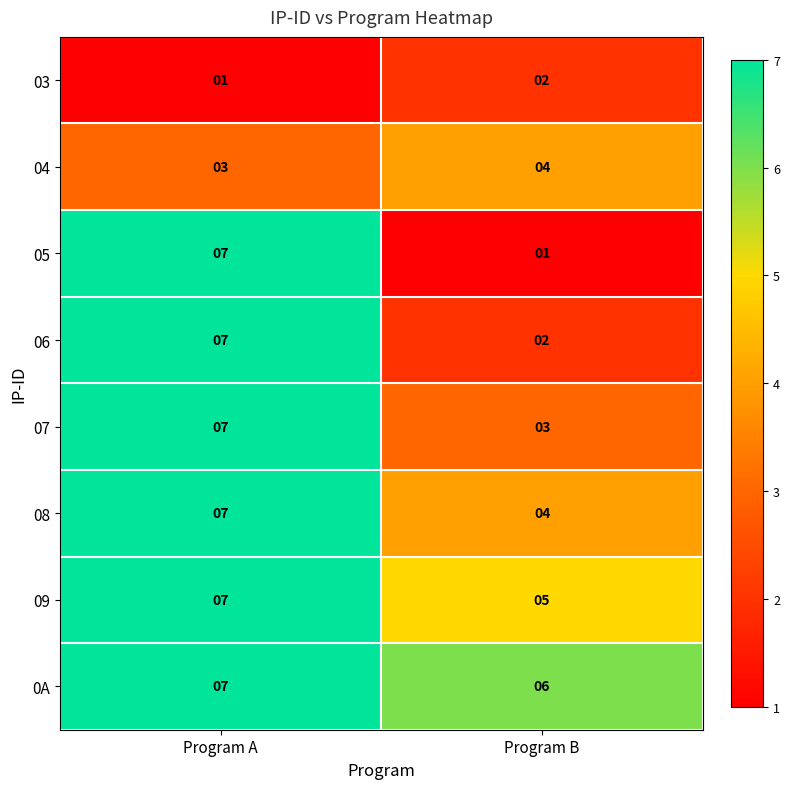

Reading left to right, what are all the values shown in this chart?

03: 1	2
04: 3	4
05: 7	1
06: 7	2
07: 7	3
08: 7	4
09: 7	5
0A: 7	6